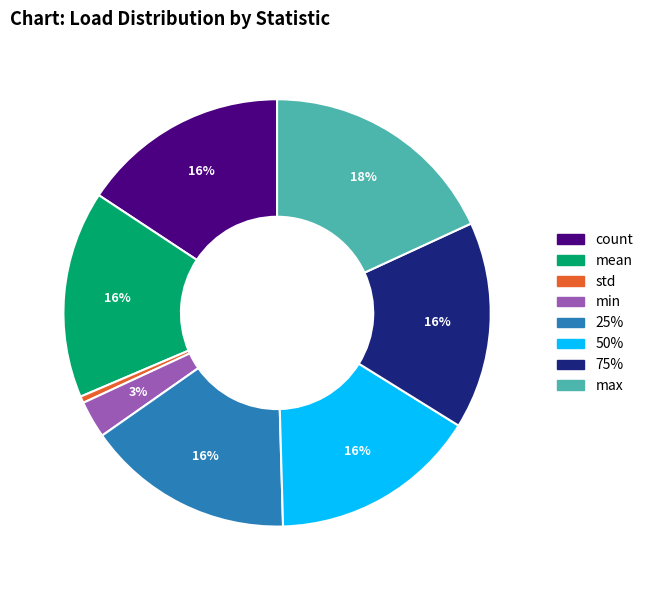

To the nearest percent, what is the average slice percentage?

12%